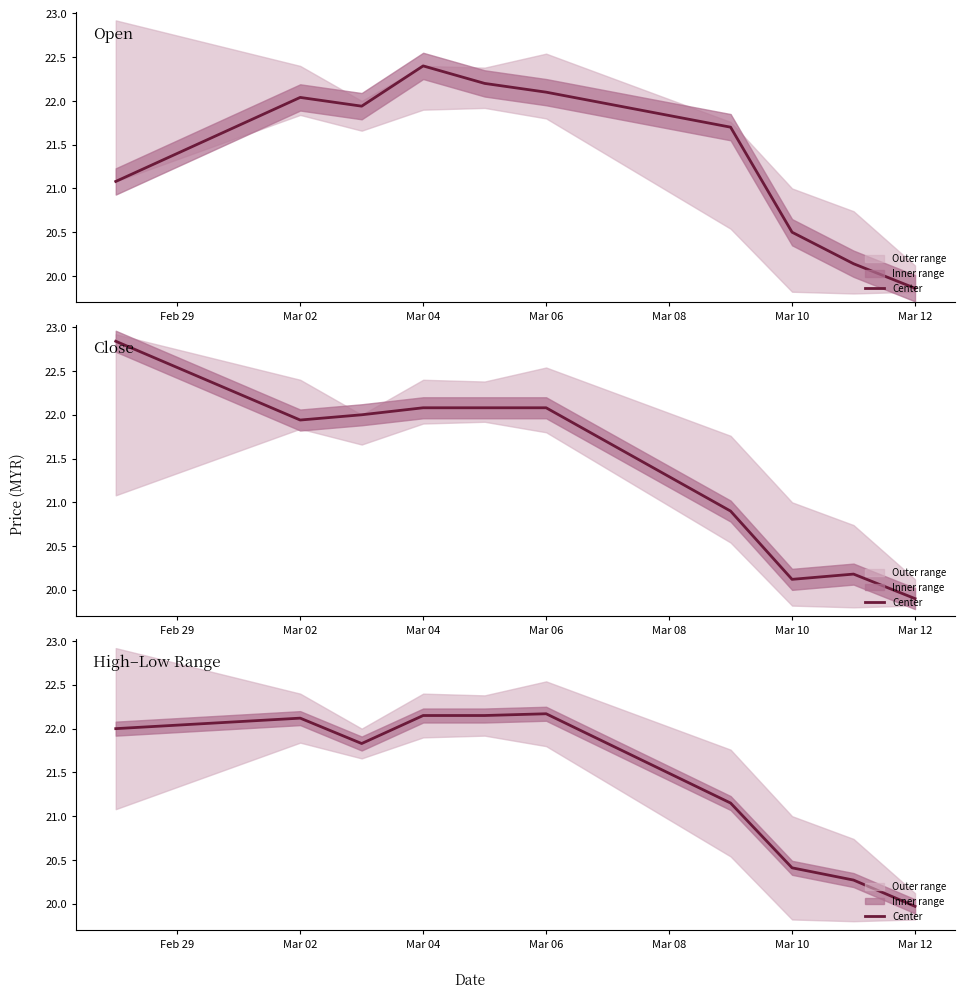

The value at Feb 29 is 37.2. True or false?

False